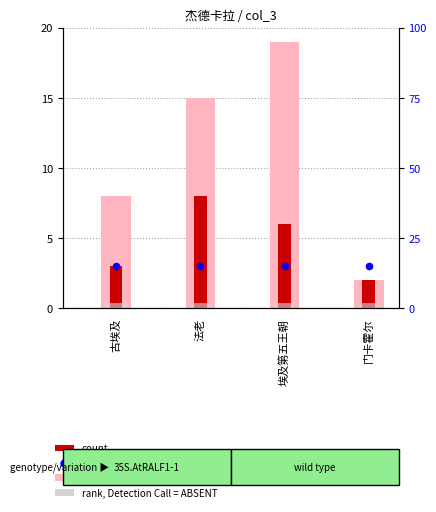

Is the value of value, Detection Call = ABSENT at 古埃及 greater than the value of count at 门卡霍尔?

Yes